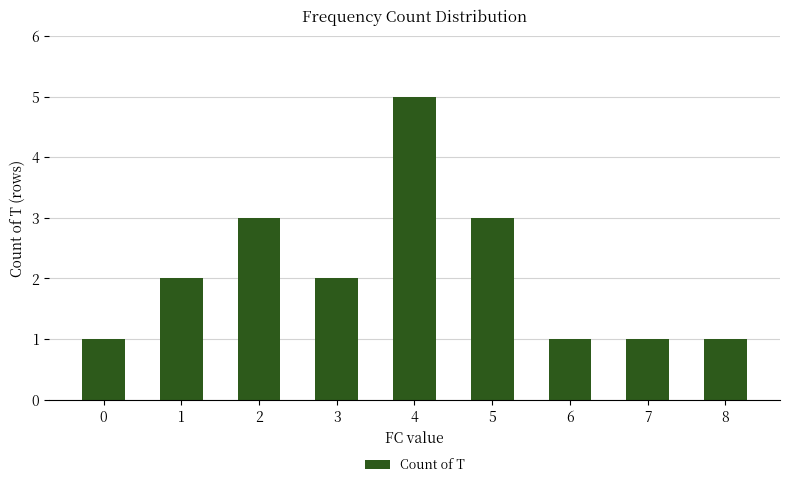

The chart shows a value of 1 at 7. True or false?

True